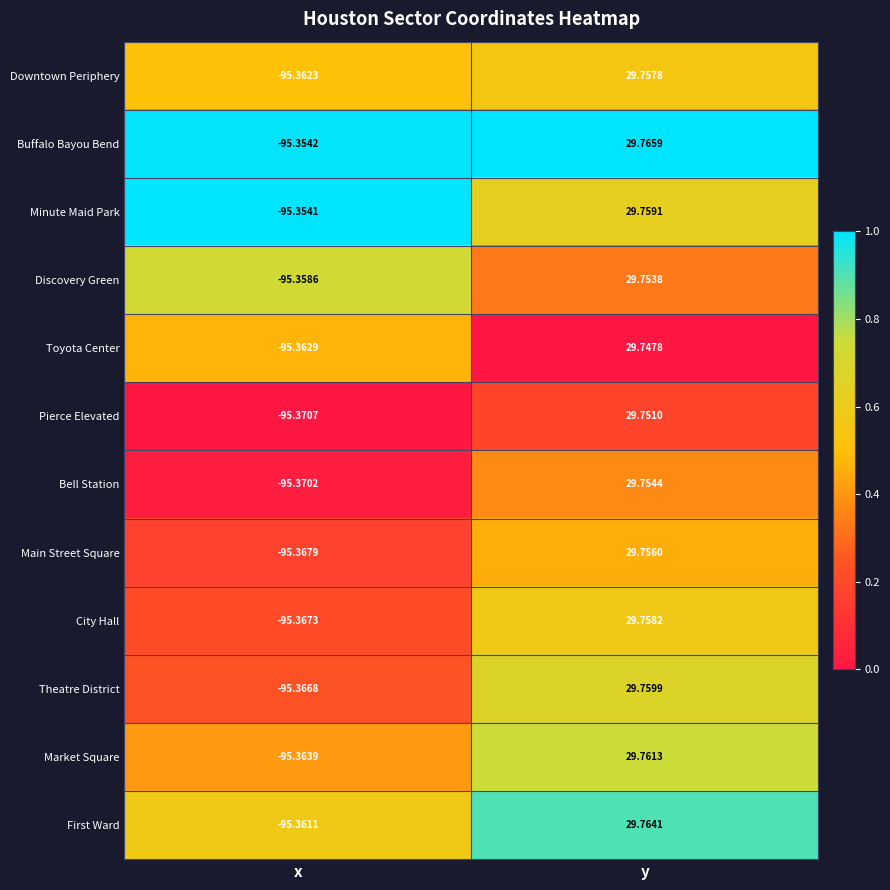

At which label does Discovery Green first exceed 29?

y